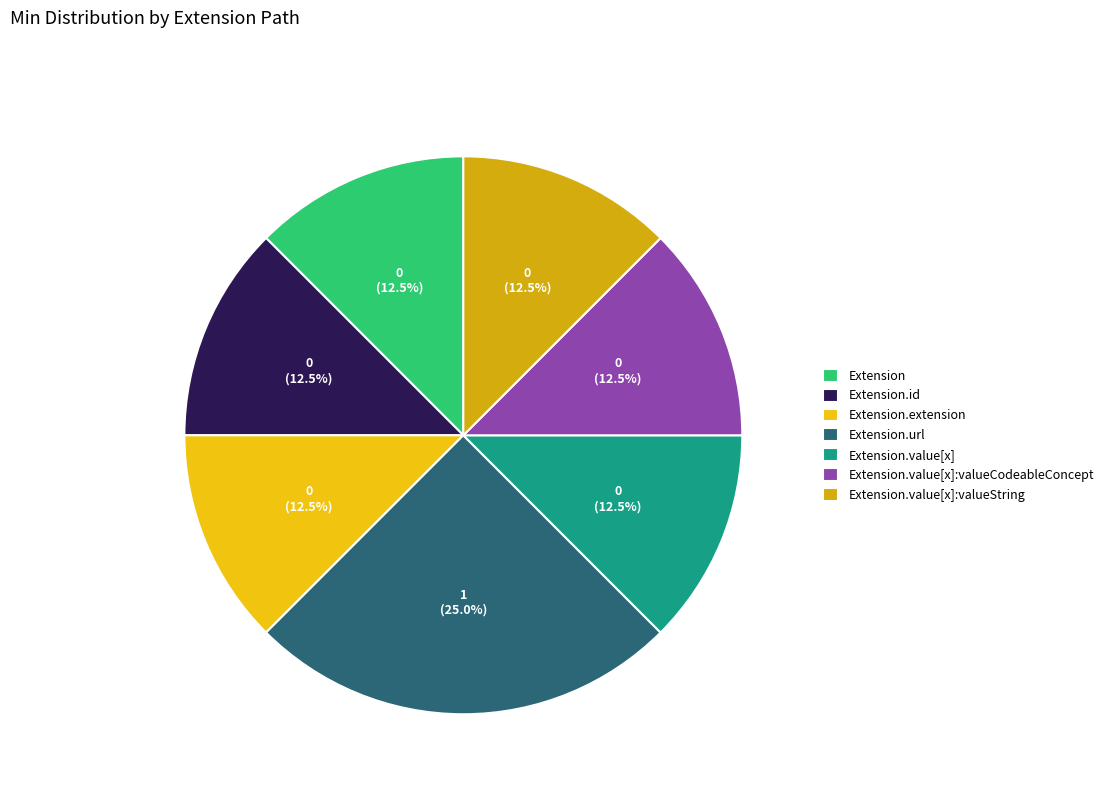

What portion of the pie excludes Extension.value[x]:valueCodeableConcept?

87.5%